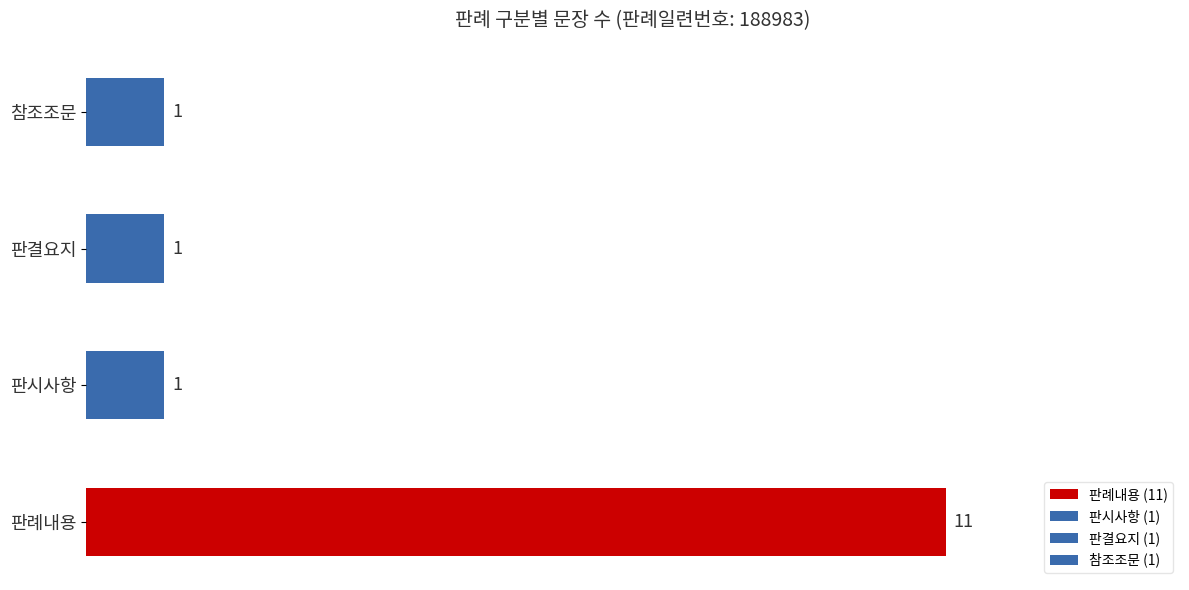

Does the chart contain any negative values?

No